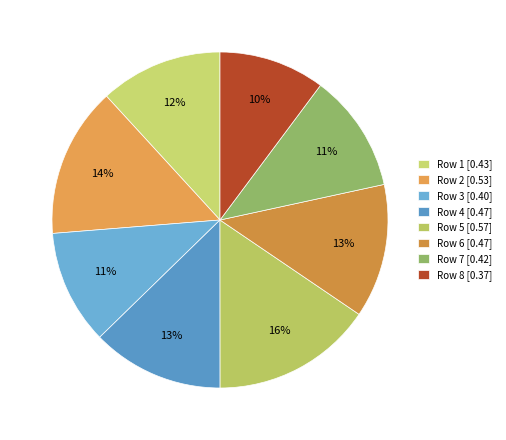

How many slices are in this pie chart?

8